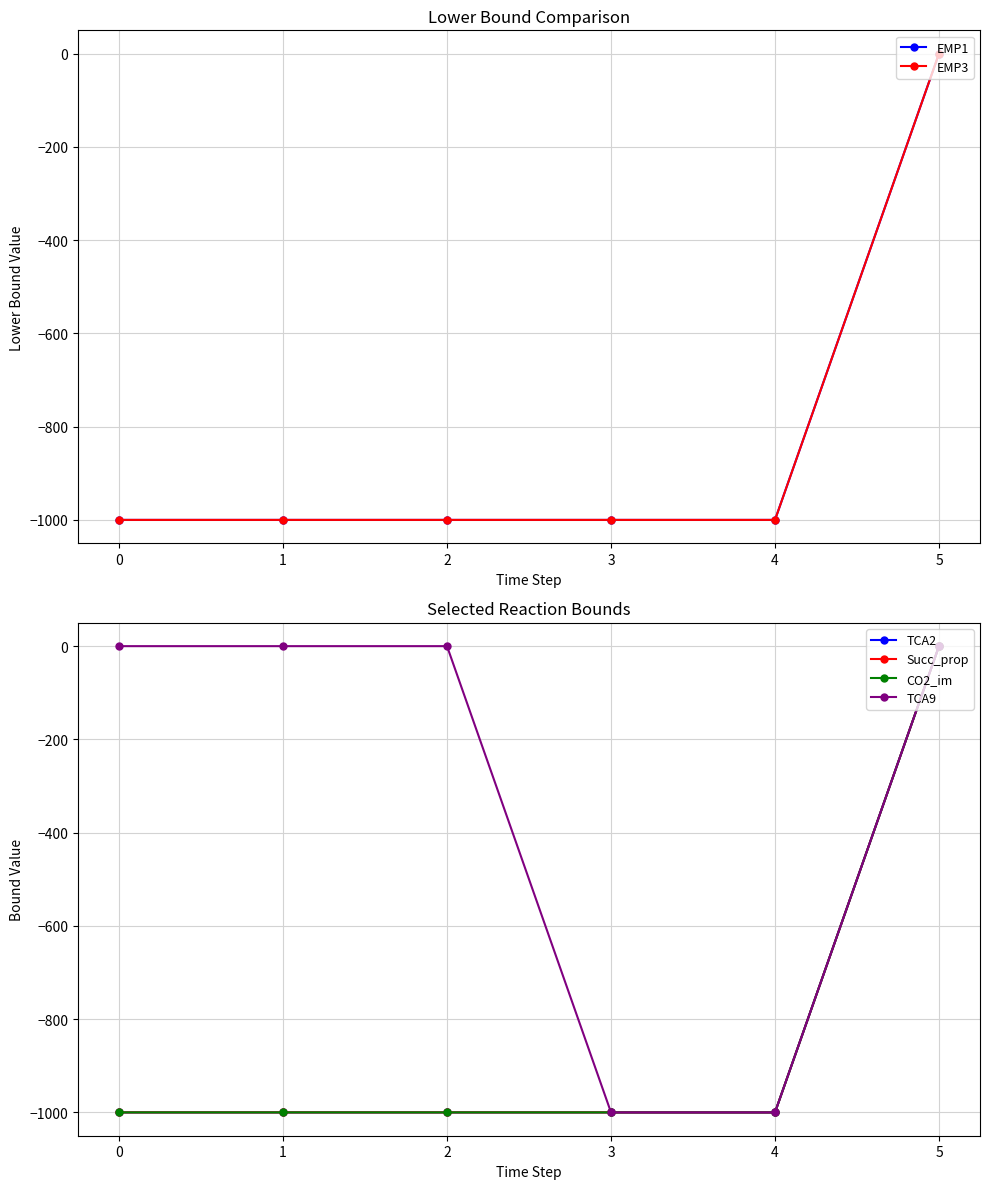

List the labels in order of CO2_im value, largest first.

5, 0, 1, 2, 3, 4